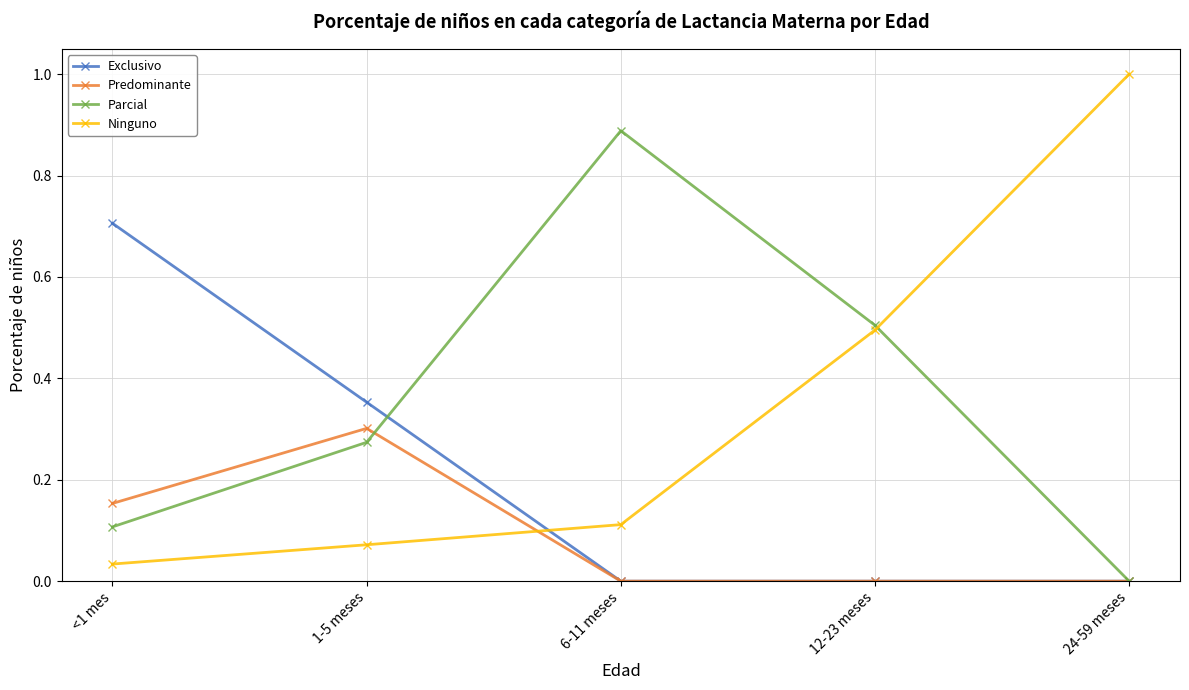

Rank the series by their maximum value, from highest to lowest.

Ninguno, Parcial, Exclusivo, Predominante